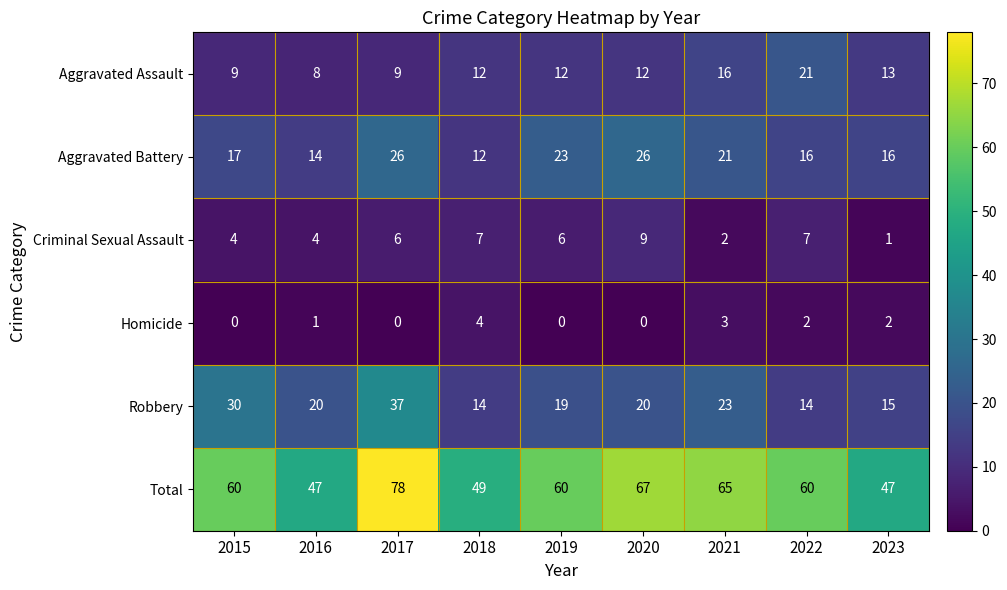

Which series has the widest spread of values?

Total